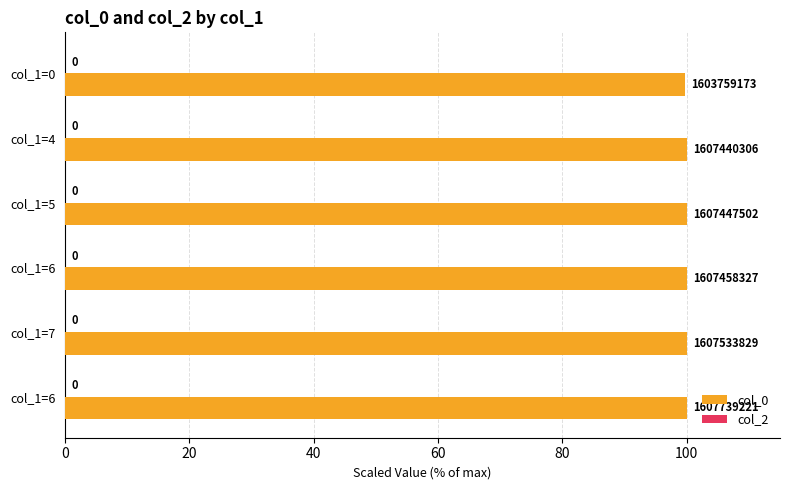

Are the bars horizontal?

Yes